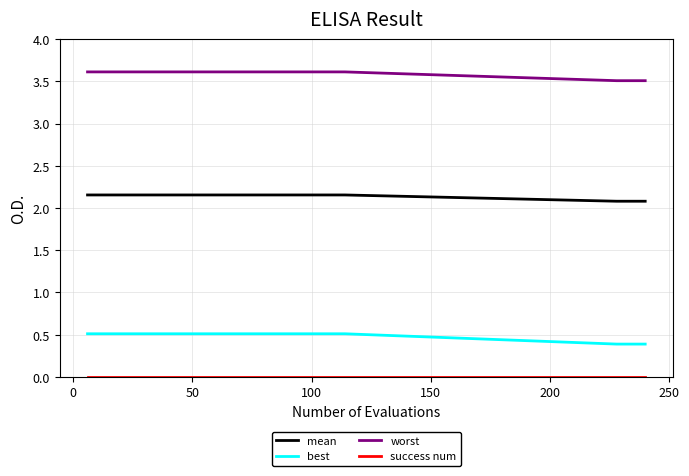

Which series has the largest total across all categories?

worst